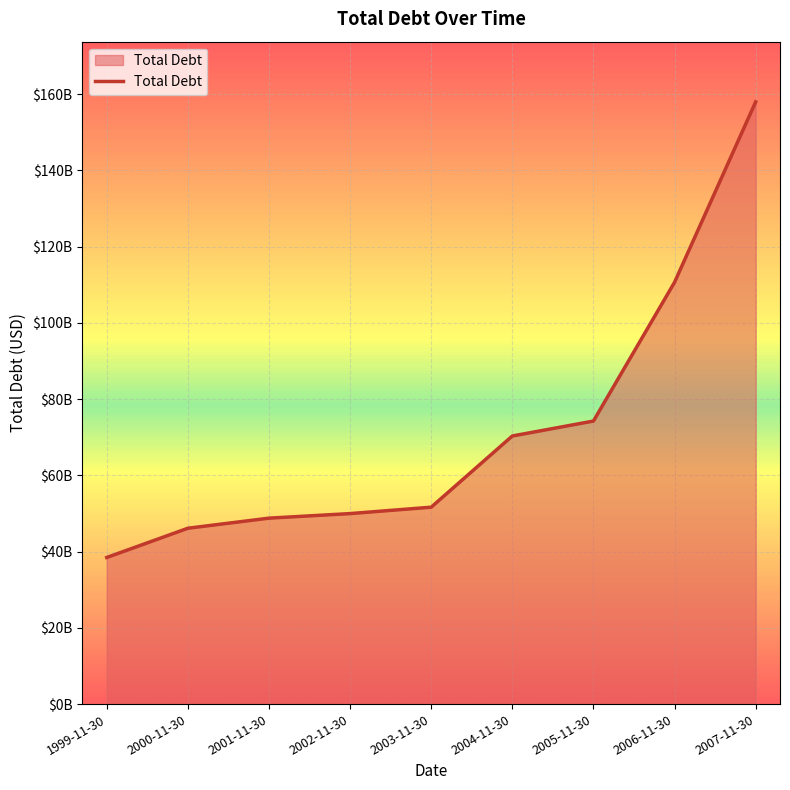

Is this an area chart (filled region under the line)?

Yes